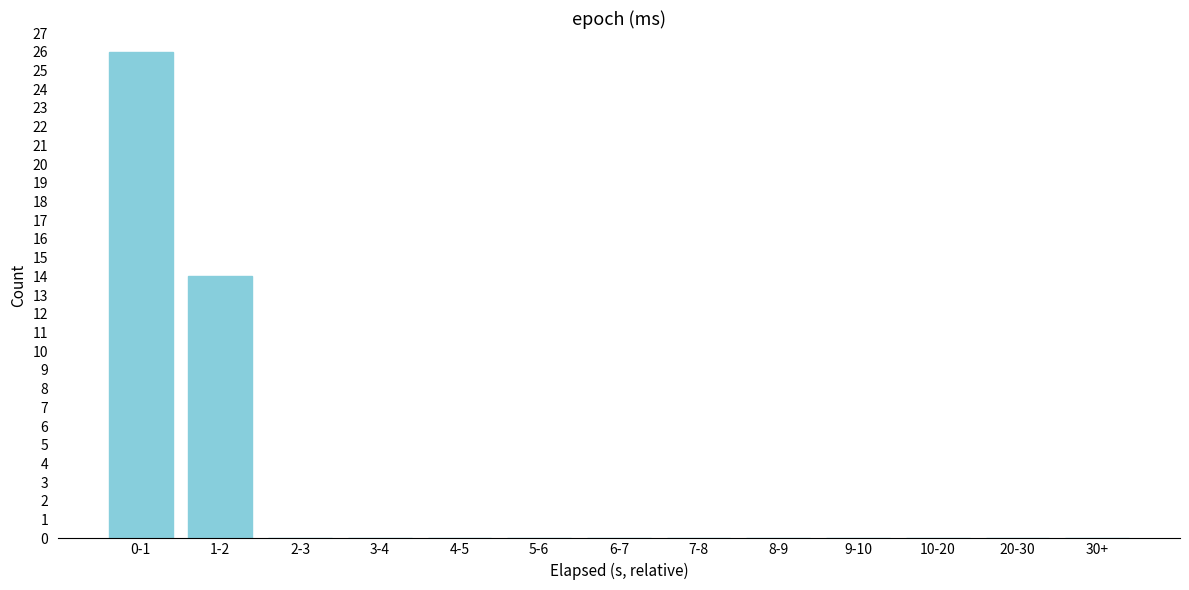

Reading right to left, transcribe all the data shown in this chart.

30+=0	20-30=0	10-20=0	9-10=0	8-9=0	7-8=0	6-7=0	5-6=0	4-5=0	3-4=0	2-3=0	1-2=14	0-1=26